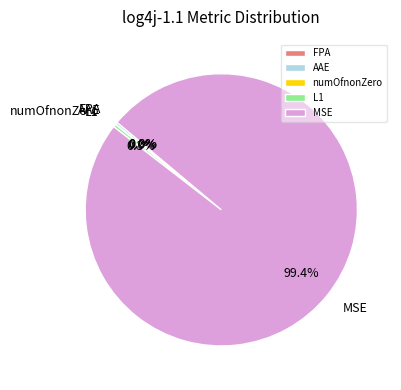

What portion of the pie excludes AAE?

99.7%